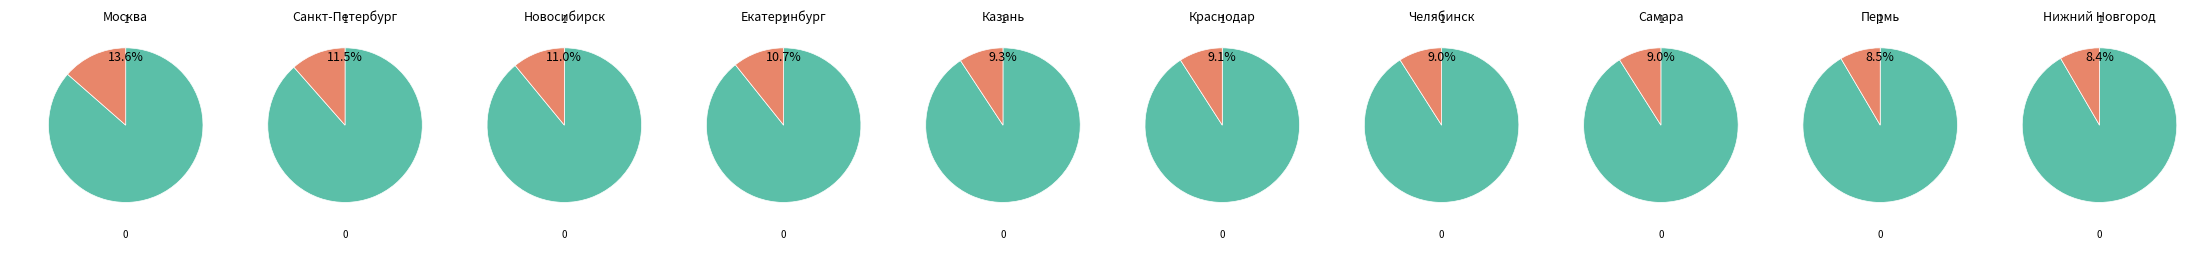

To the nearest percent, what portion does Самара represent?

9%